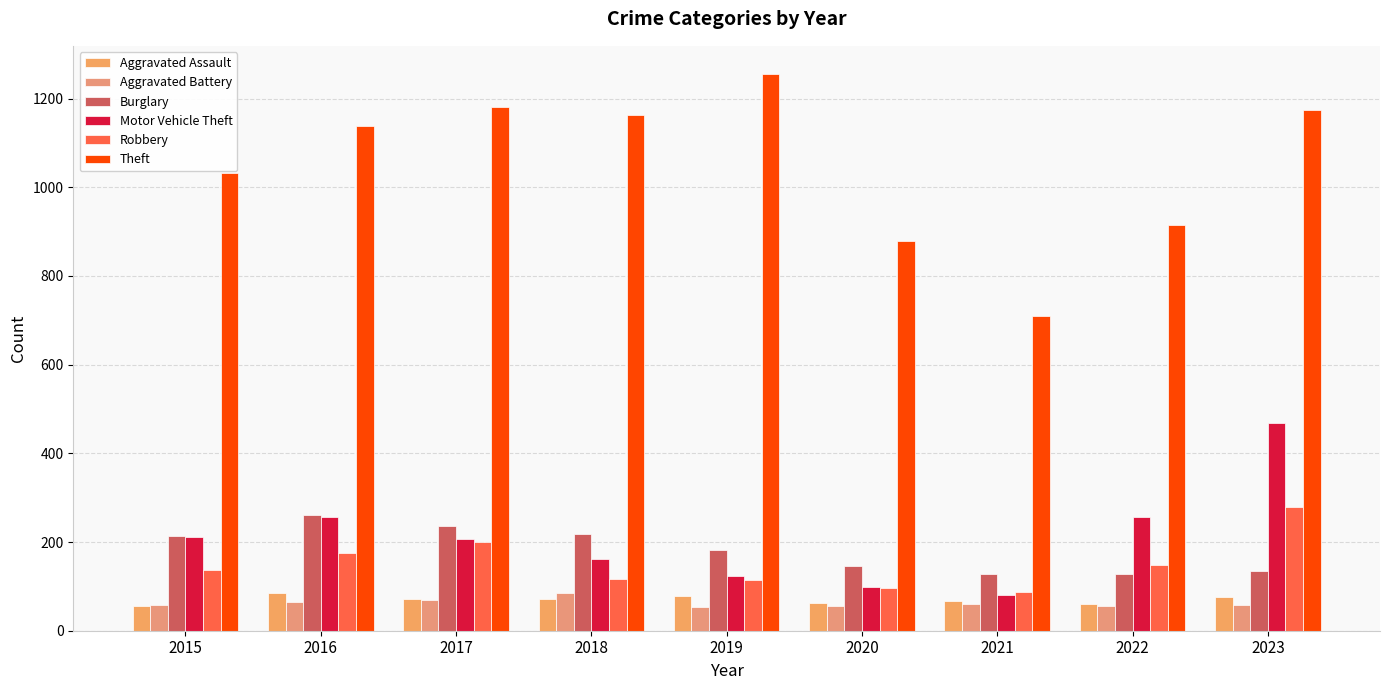

What is the difference between the second highest and minimum values in the Aggravated Assault series?

23